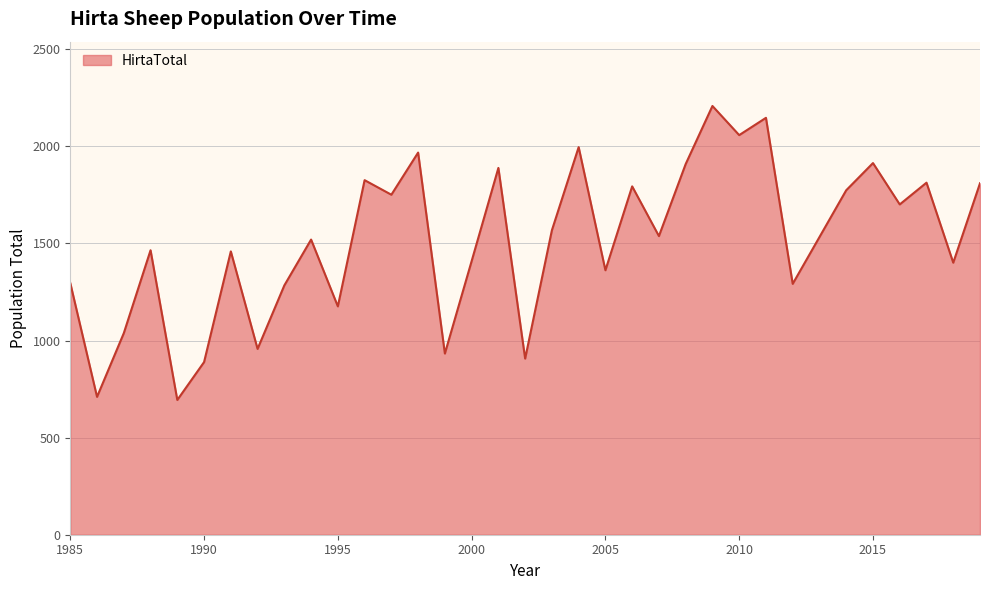

How many series are shown in this chart?

1